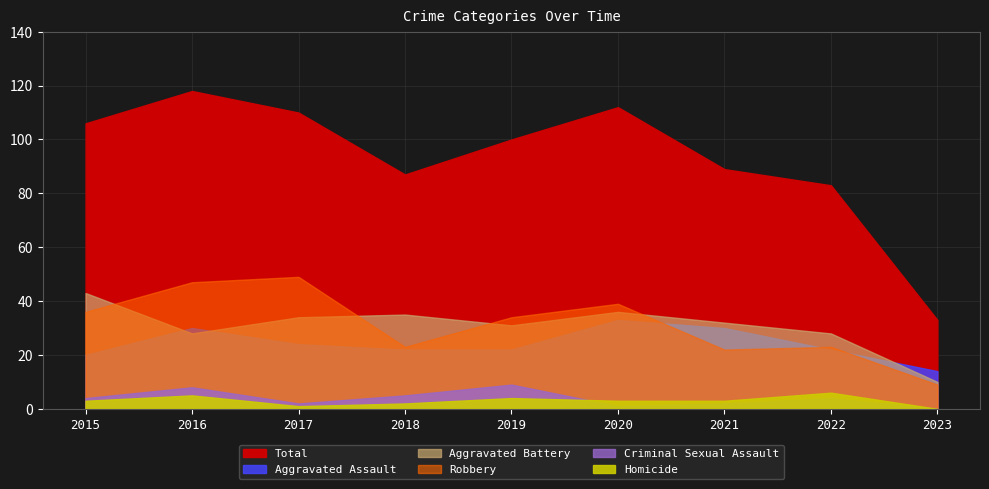

What is the sum of all Robbery values?

282